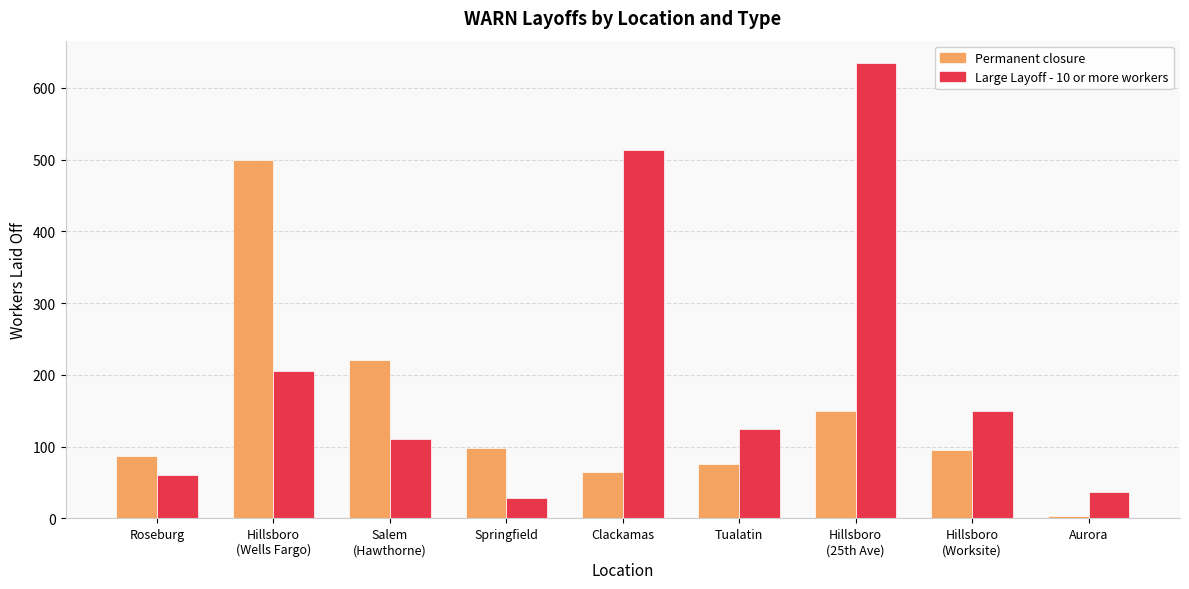

Rank the series at Tualatin from highest to lowest value.

Large Layoff - 10 or more workers, Permanent closure